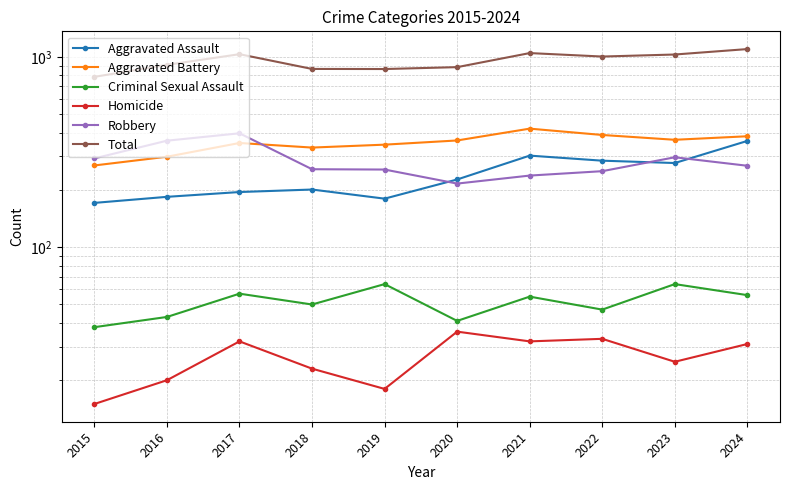

What is the value of the Aggravated Battery point at the 6th from the left?

364